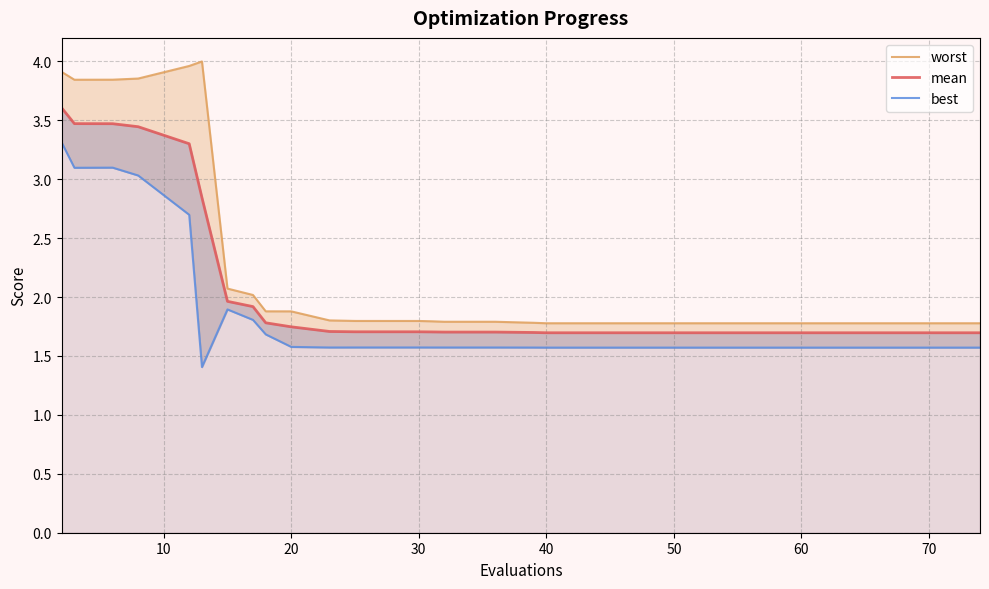

Rank the series by their average value, from highest to lowest.

worst, mean, best